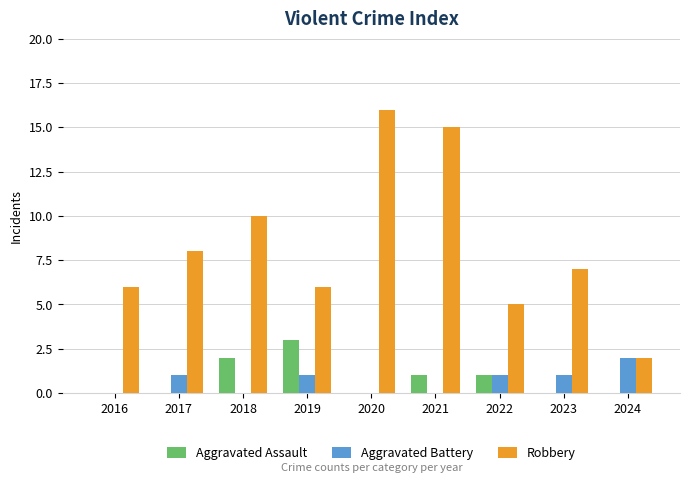

Which series has the largest range (max minus min)?

Robbery